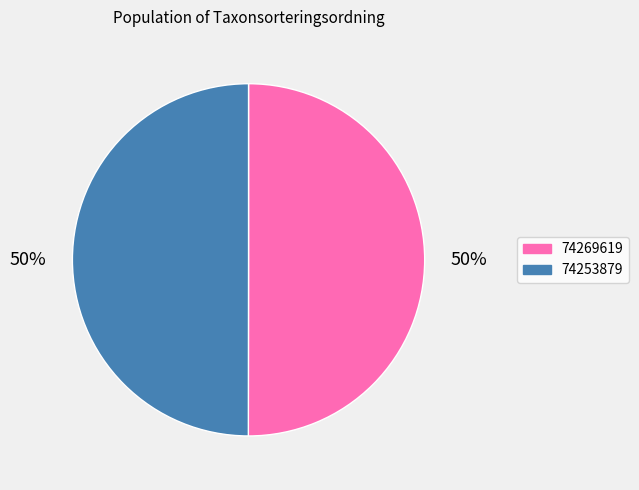

To the nearest percent, what is the average slice percentage?

50%